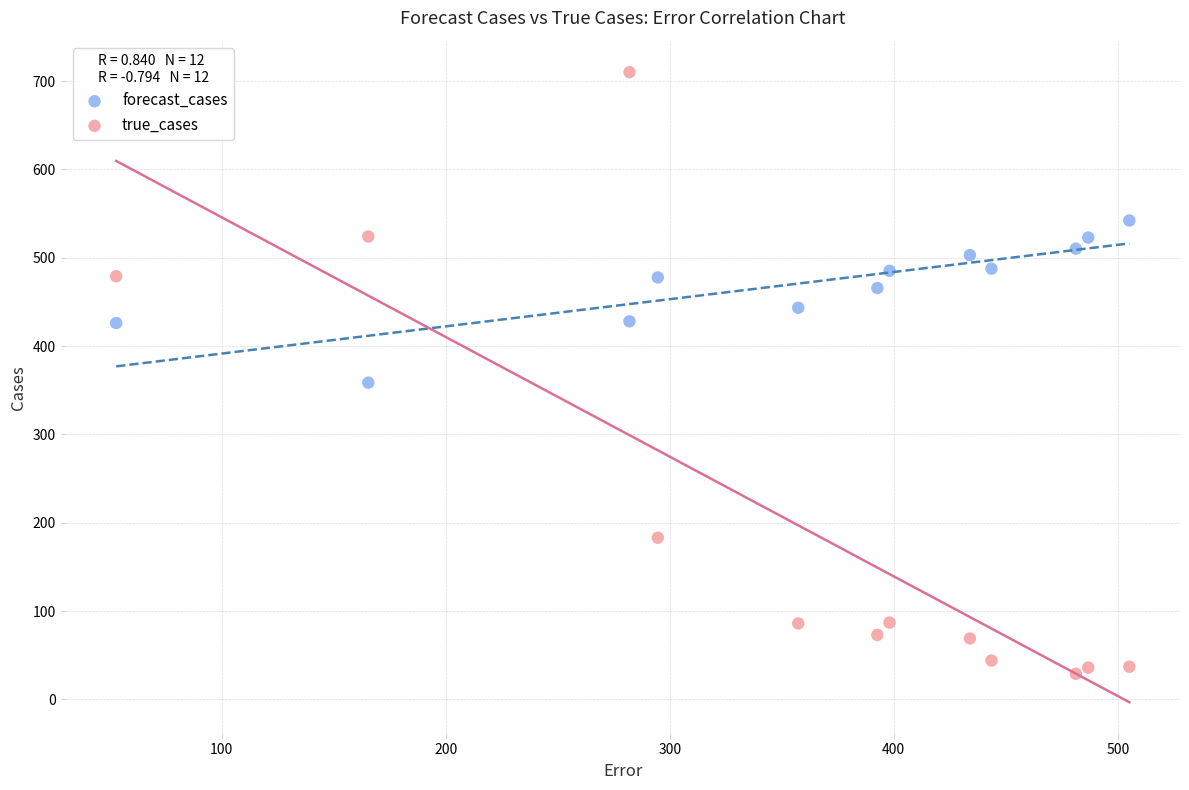

Across all data points, what is the range of X values (max minus min)?

452.2